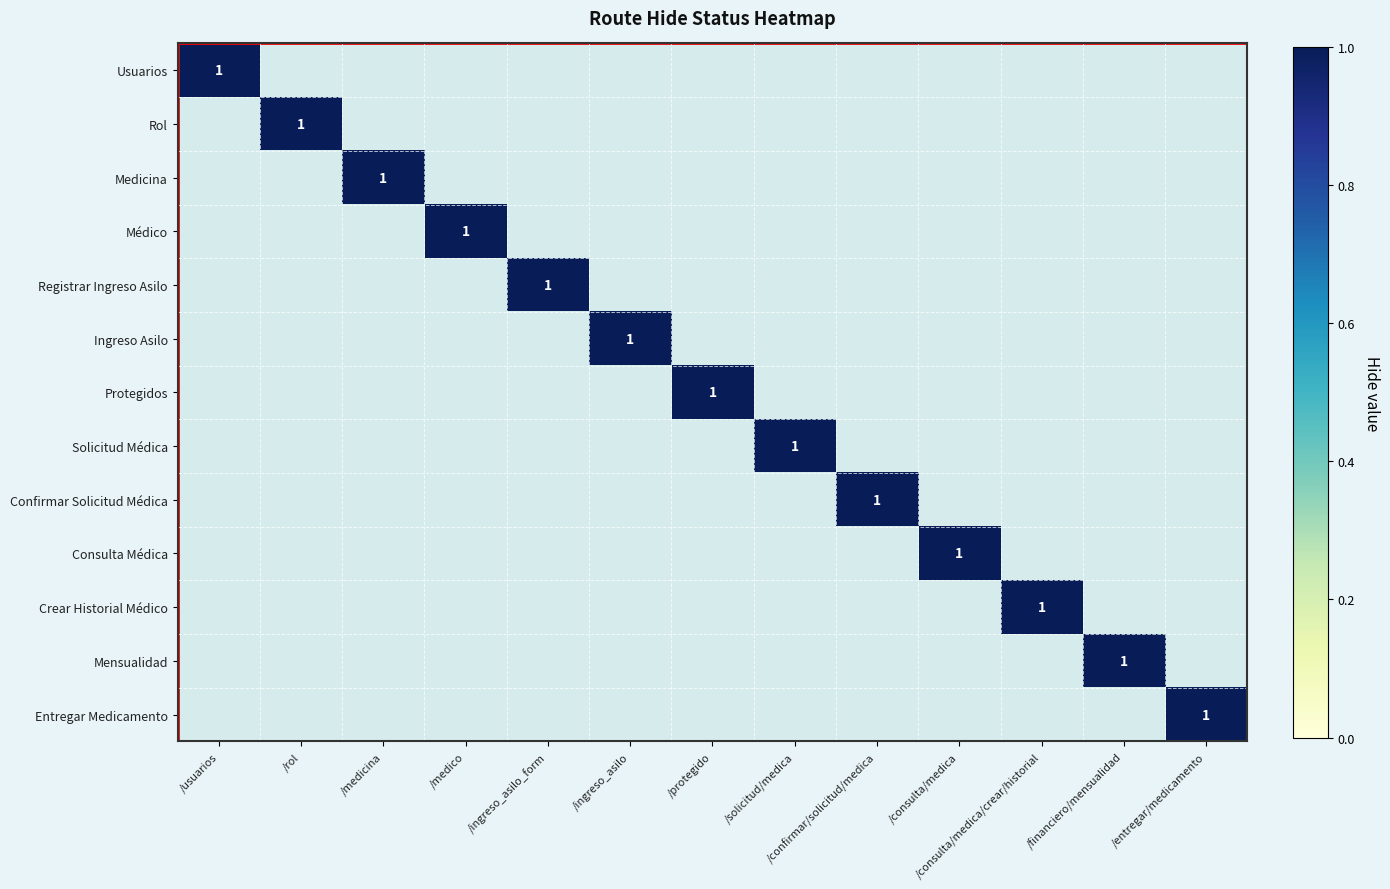

Where is Rol nearest to the value 0?

/usuarios